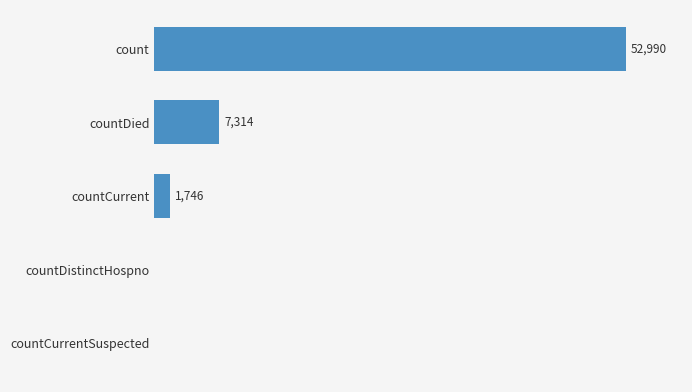

At which category does the chart reach its peak across all series?

count